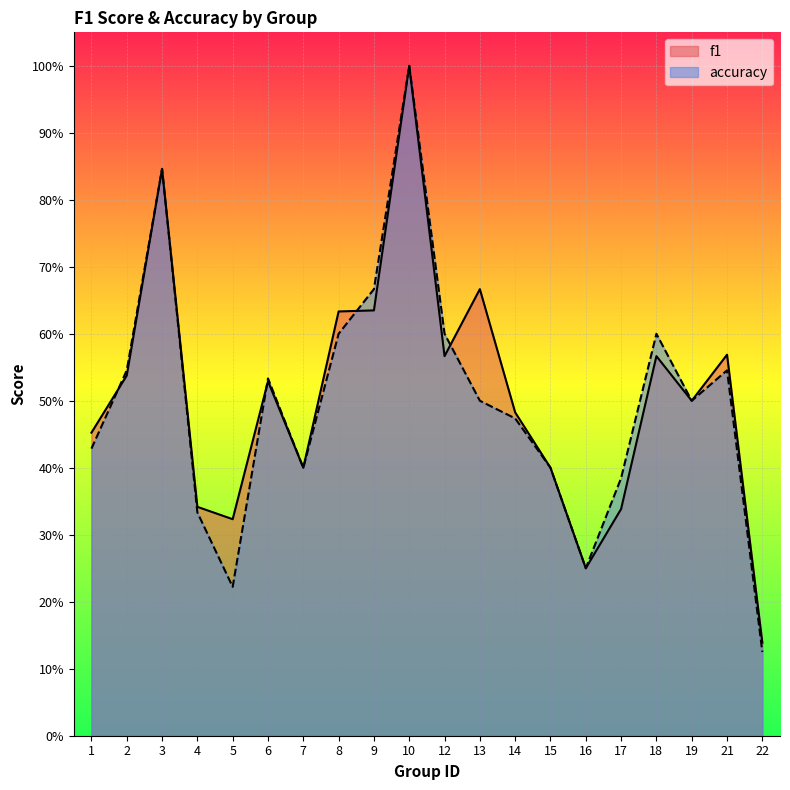

What is the difference between the f1 values at 8 and 3?

0.2